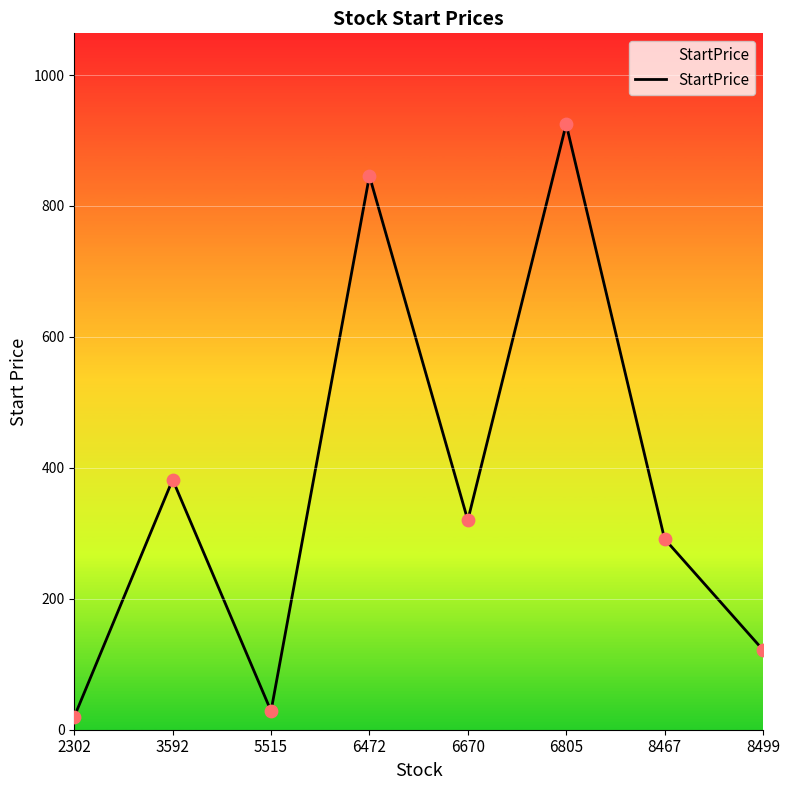

Approximately how many times larger is the value at 8499 compared to 2302?

6.2